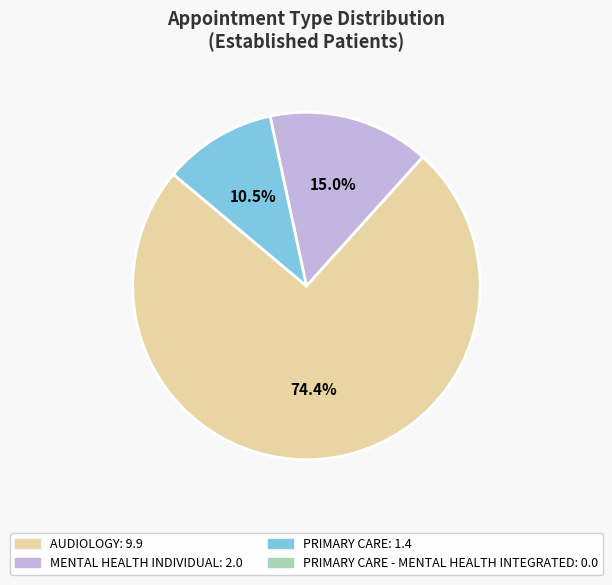

Is there a majority slice in this chart?

Yes